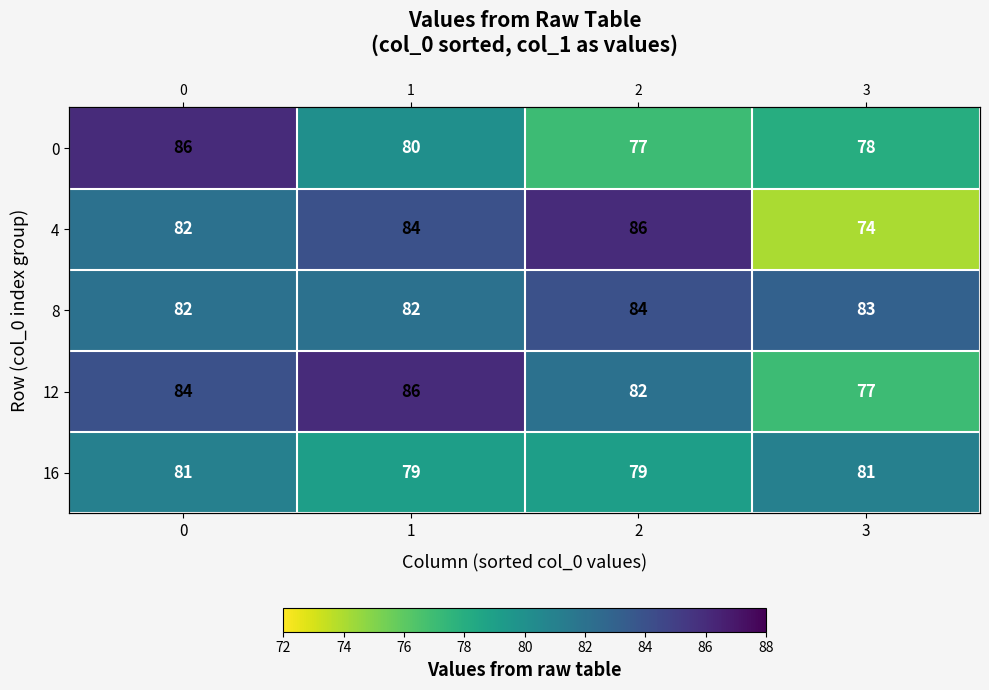

Which series has the widest spread of values?

4